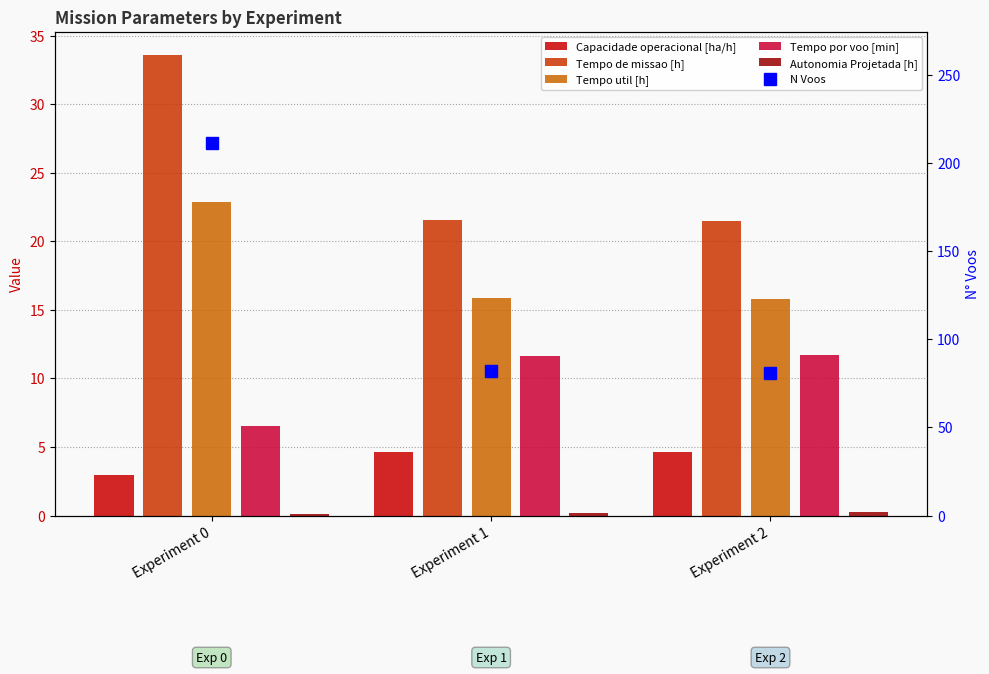

What are all the series names shown in the legend?

Capacidade operacional [ha/h], Tempo de missao [h], Tempo util [h], Tempo por voo [min], Autonomia Projetada [h], N Voos